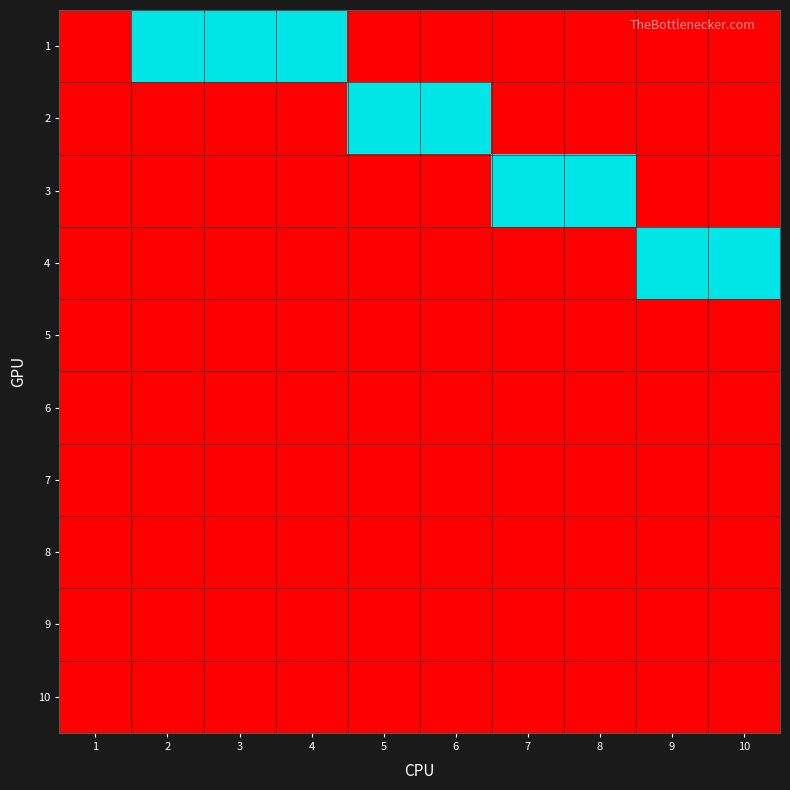

List the series in order of their peak value, lowest first.

5, 6, 7, 8, 9, 10, 1, 2, 3, 4